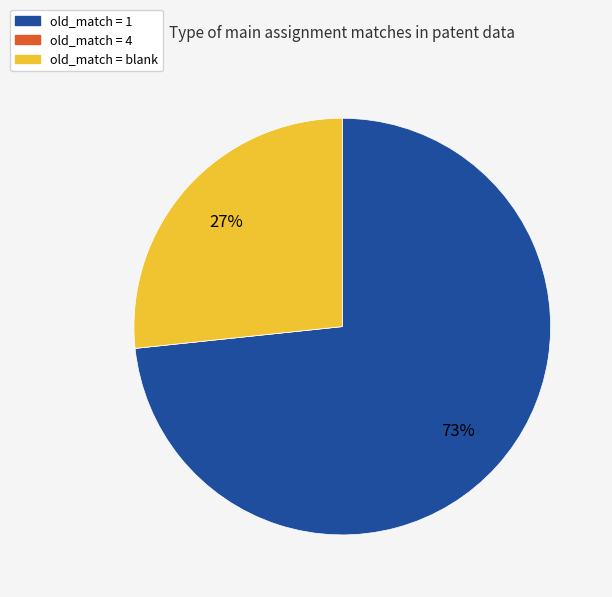

Is there any slice that represents more than half of the pie?

Yes